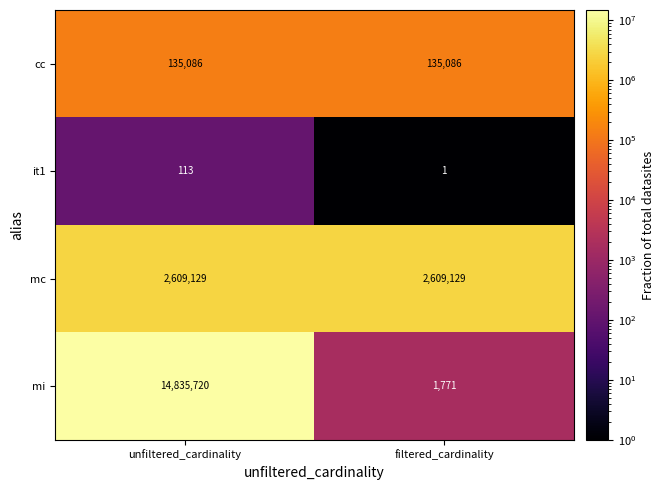

True or false: mc has a value of 3674816 at filtered_cardinality.

False